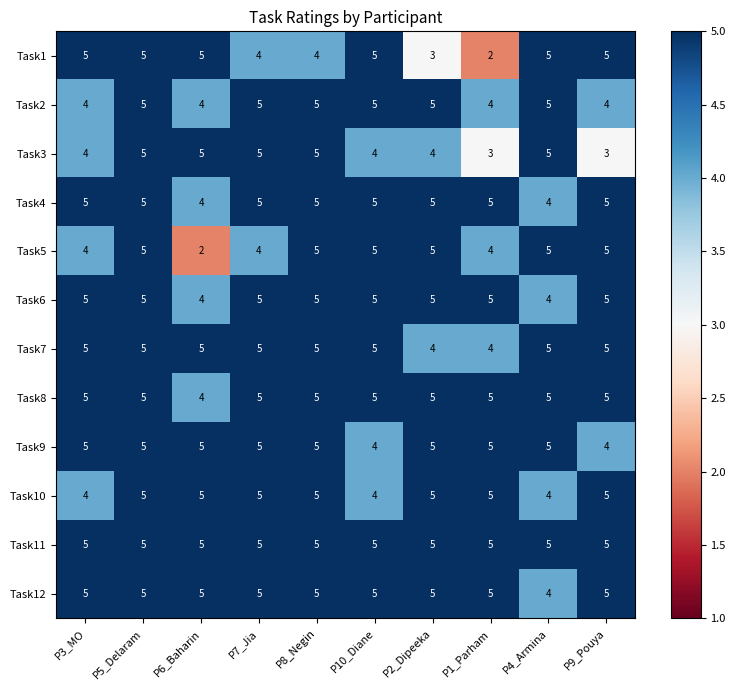

At how many categories does at least one series exceed 2?

10